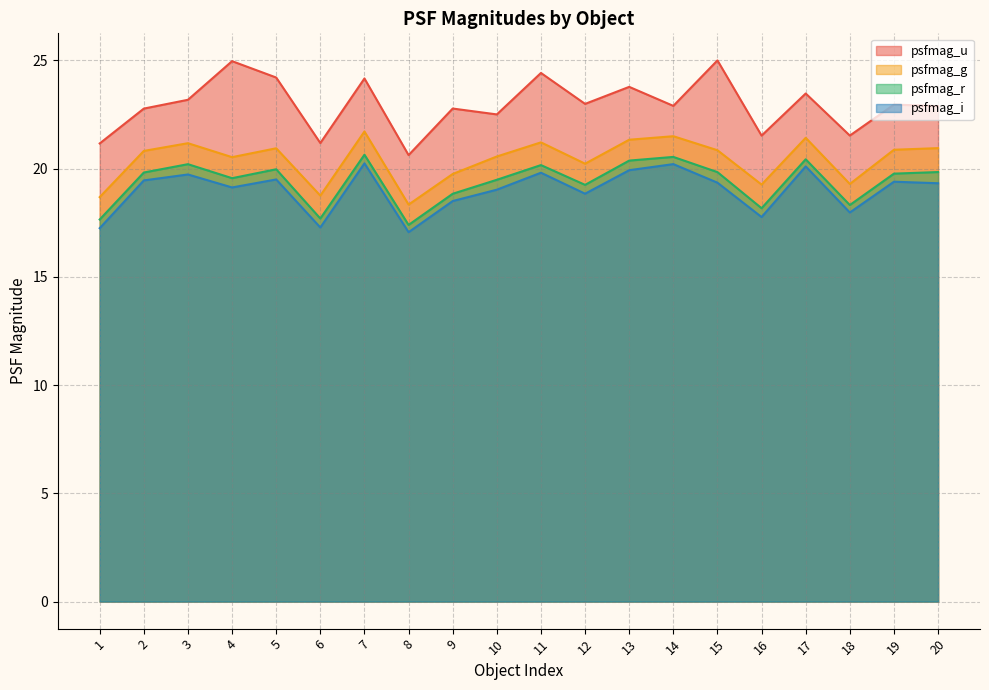

Which category has the lowest value across all series?

8